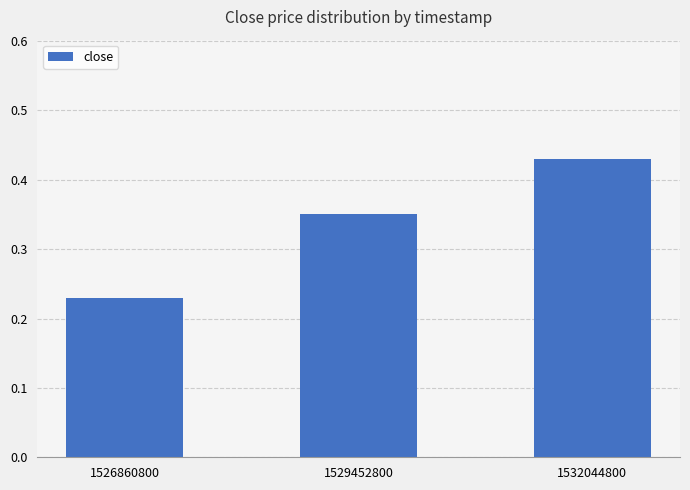

Where is the data nearest to the value 0?

1526860800